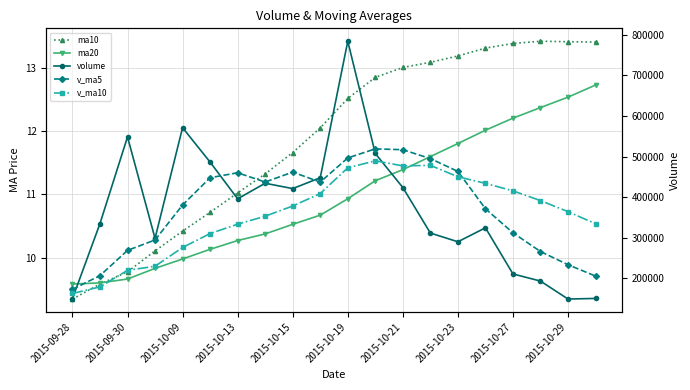

Is this an area chart (filled region under the line)?

No